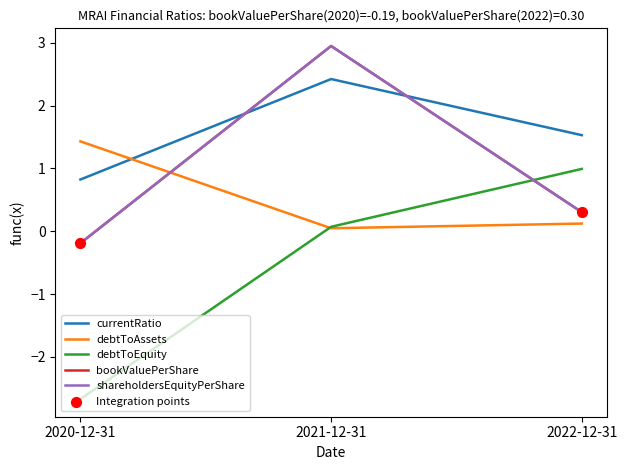

Does the chart have visible grid lines?

No